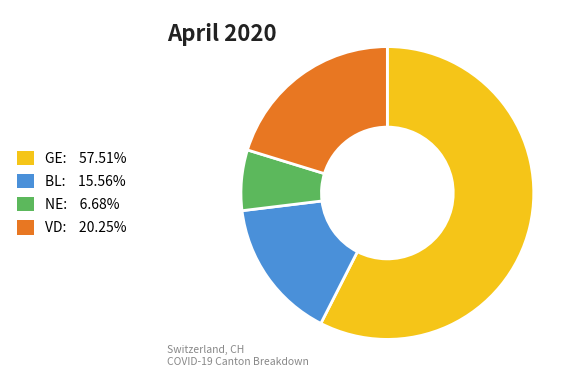

What is the ratio of the value at GE: 57.51% to the value at BL: 15.56%?

3.7